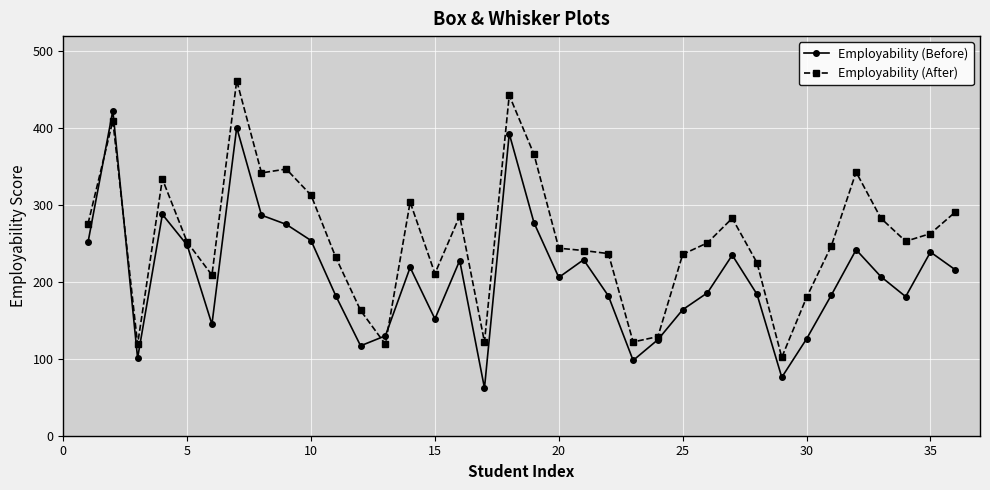

List the series in order of their overall mean, lowest first.

Employability (Before), Employability (After)